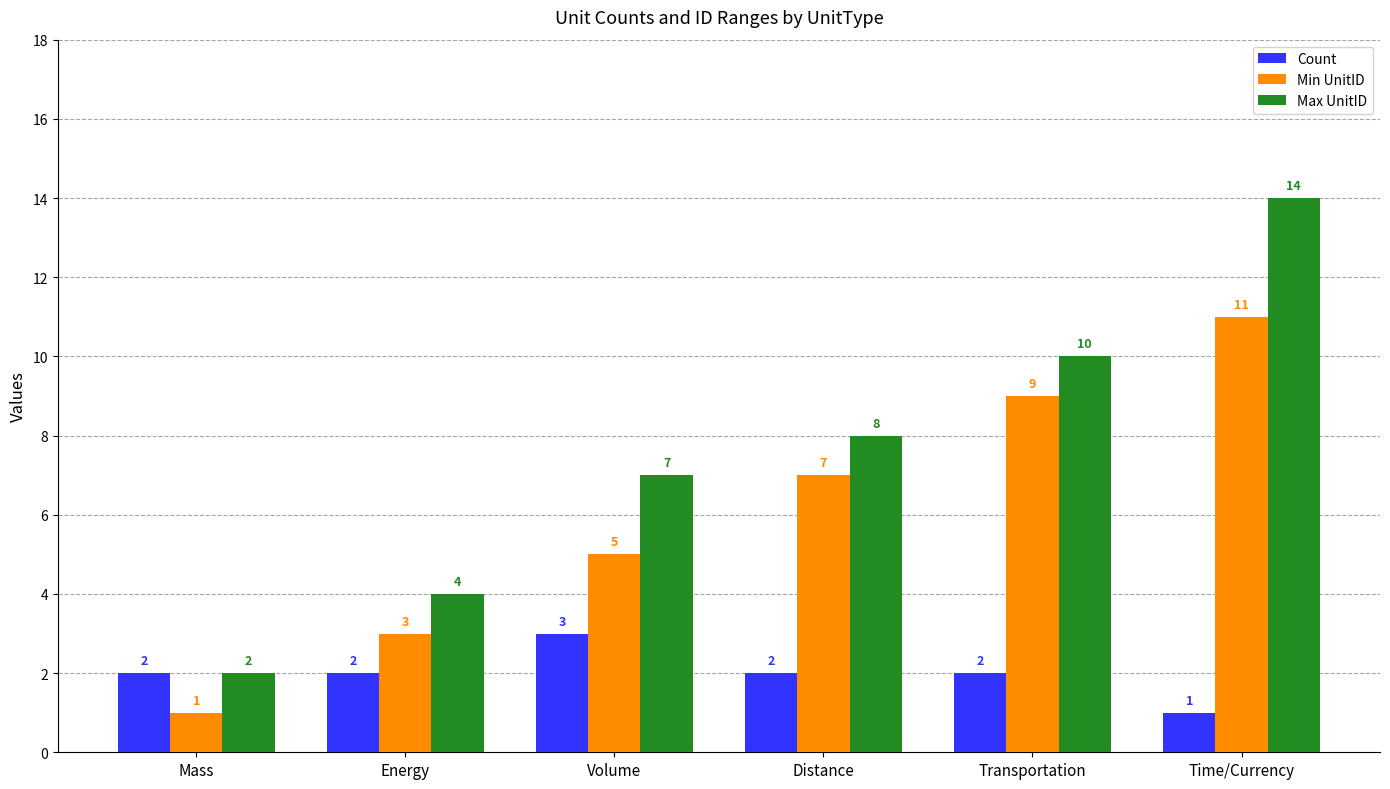

Count the Min UnitID values in the range 3 to 9.

4